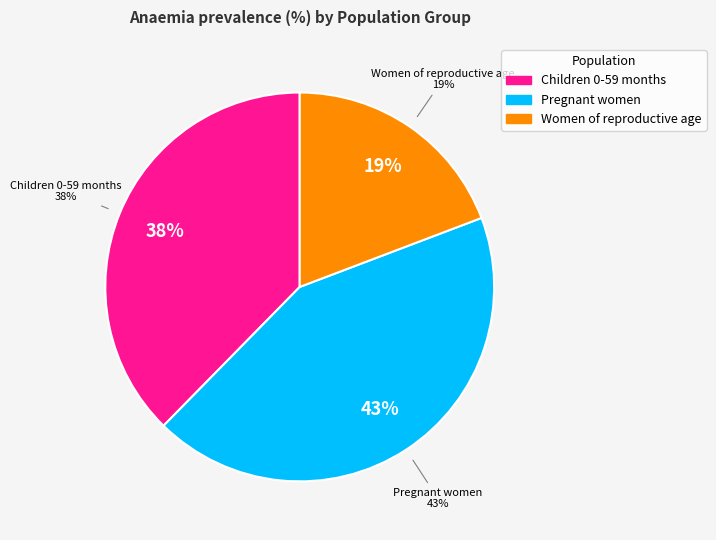

Is there any slice that represents more than half of the pie?

No